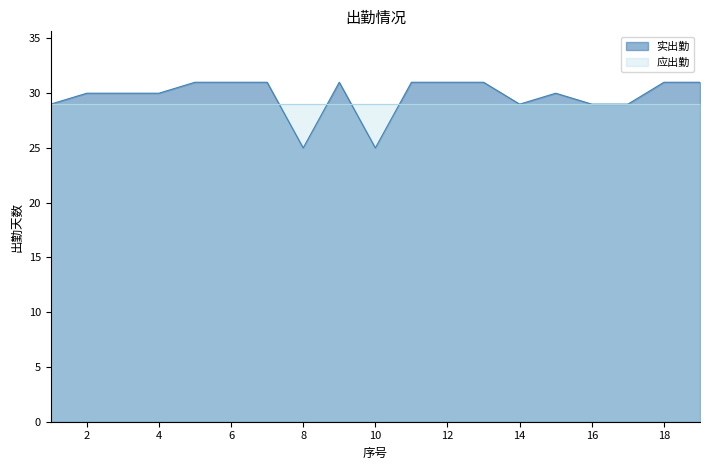

What is the minimum value shown in the chart?

25